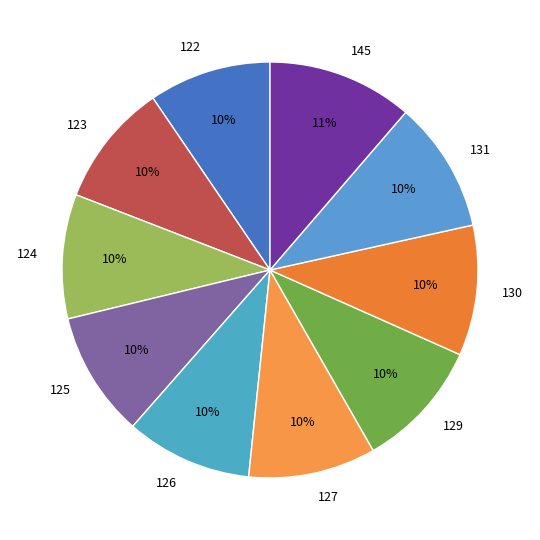

What is the ratio of the value at 127 to the value at 124?

1.0